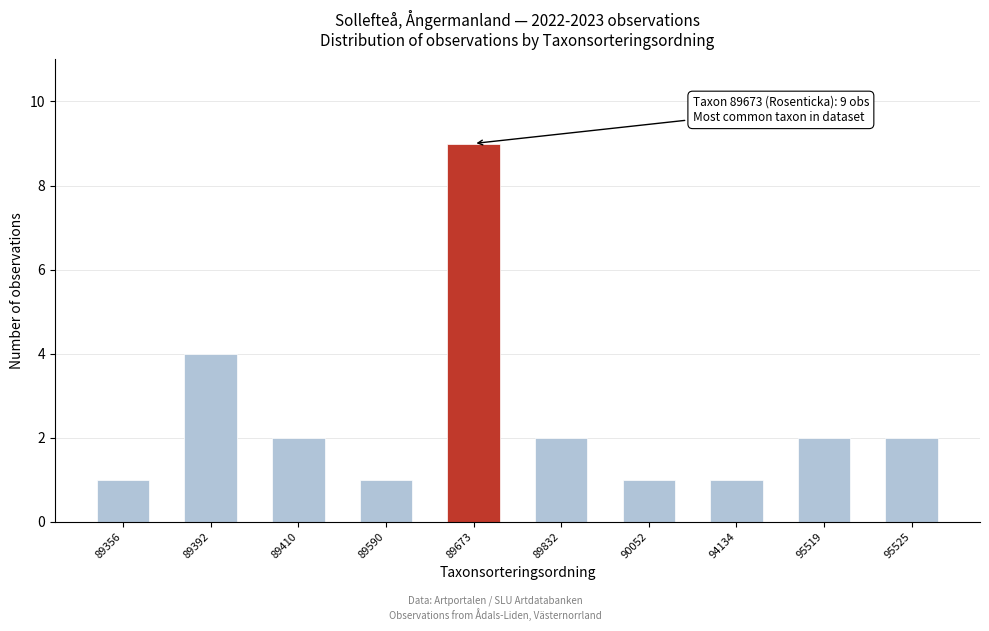

Reading left to right, list all the values displayed in this chart.

1	4	2	1	9	2	1	1	2	2